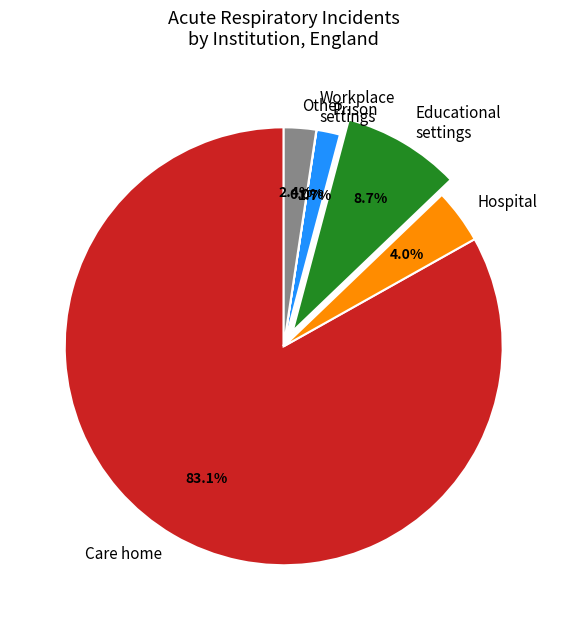

Approximately how many times larger is the value at Educational settings compared to Hospital?

2.2